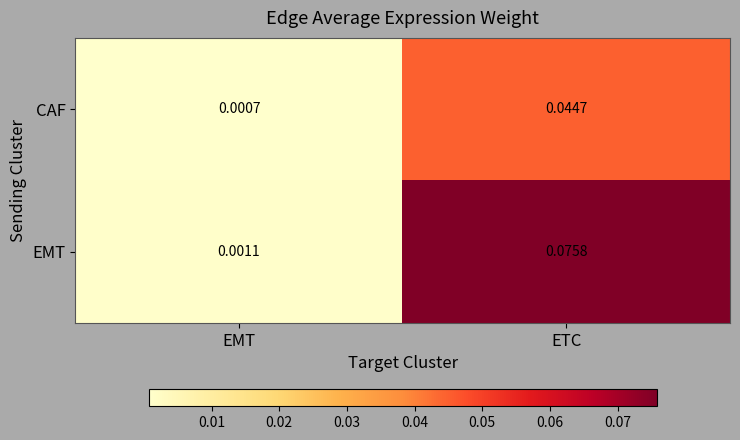

Rank the series by their maximum value, from lowest to highest.

CAF, EMT